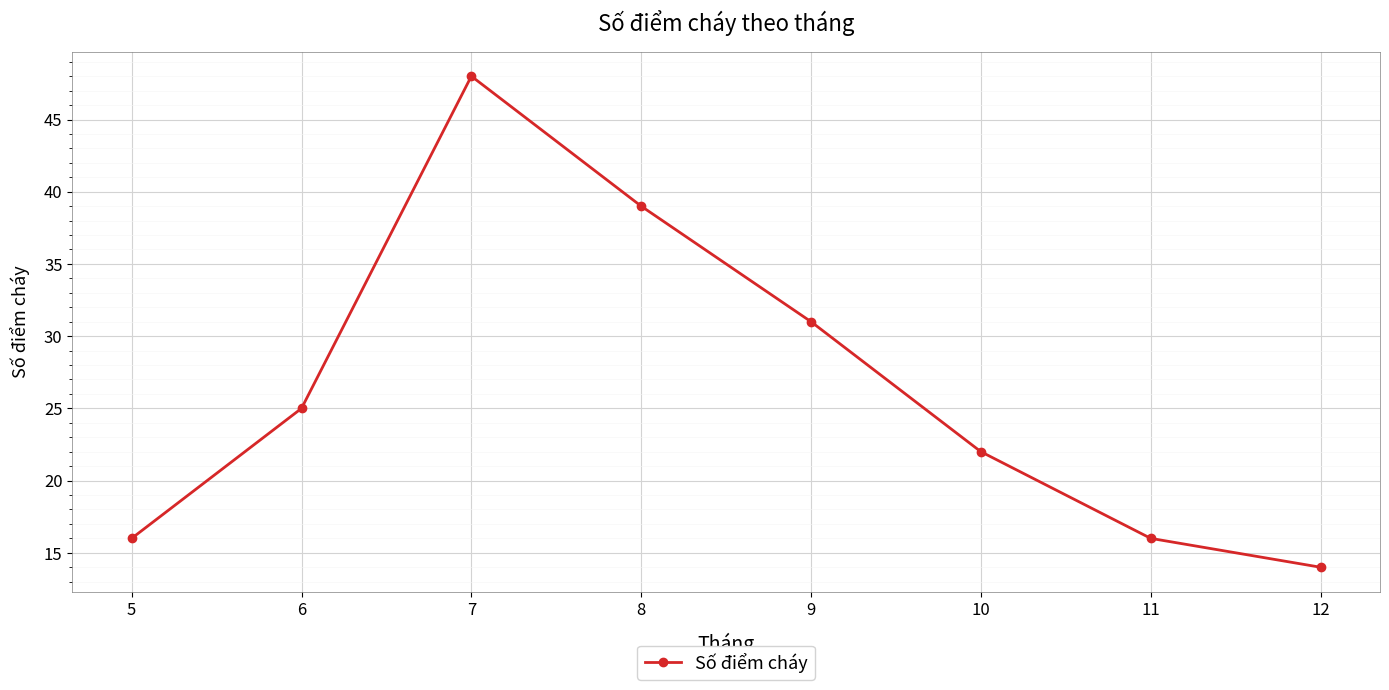

True or false: the data shows 27 at 11.

False